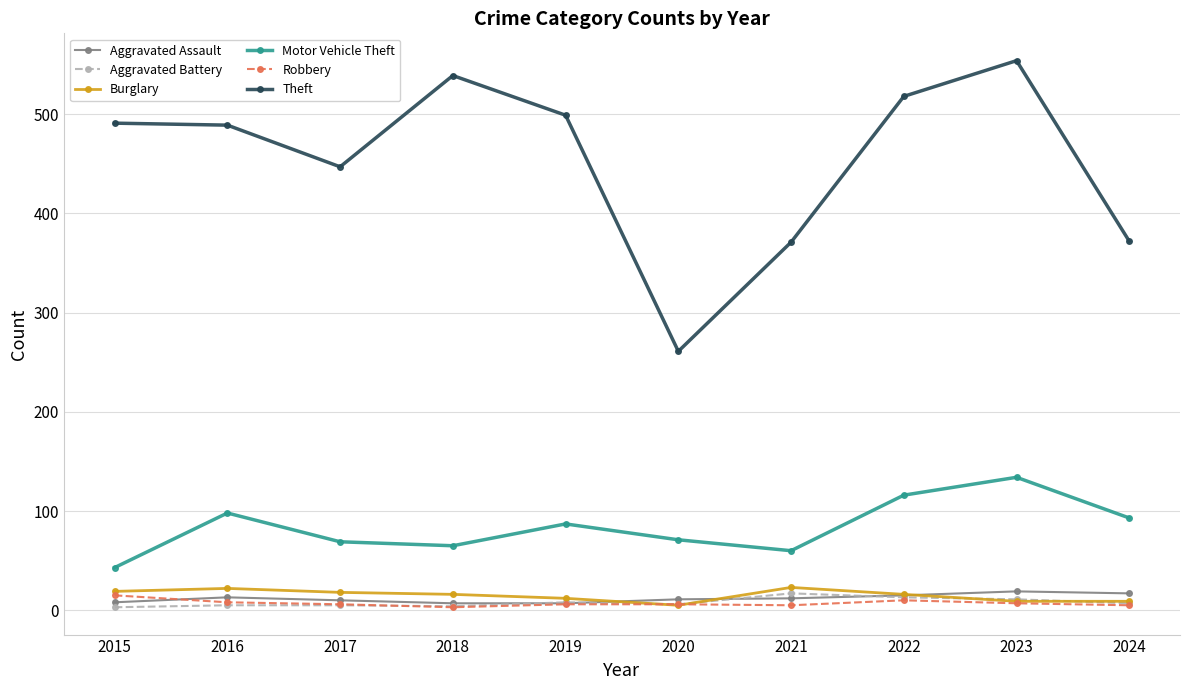

How many values in the Robbery series are below 6?

3